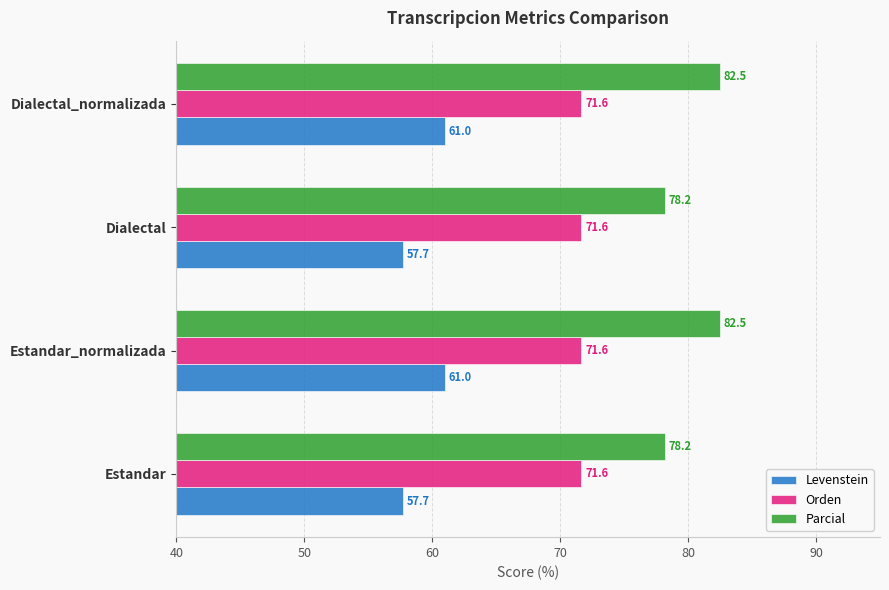

How many data points in Parcial are above 82?

2